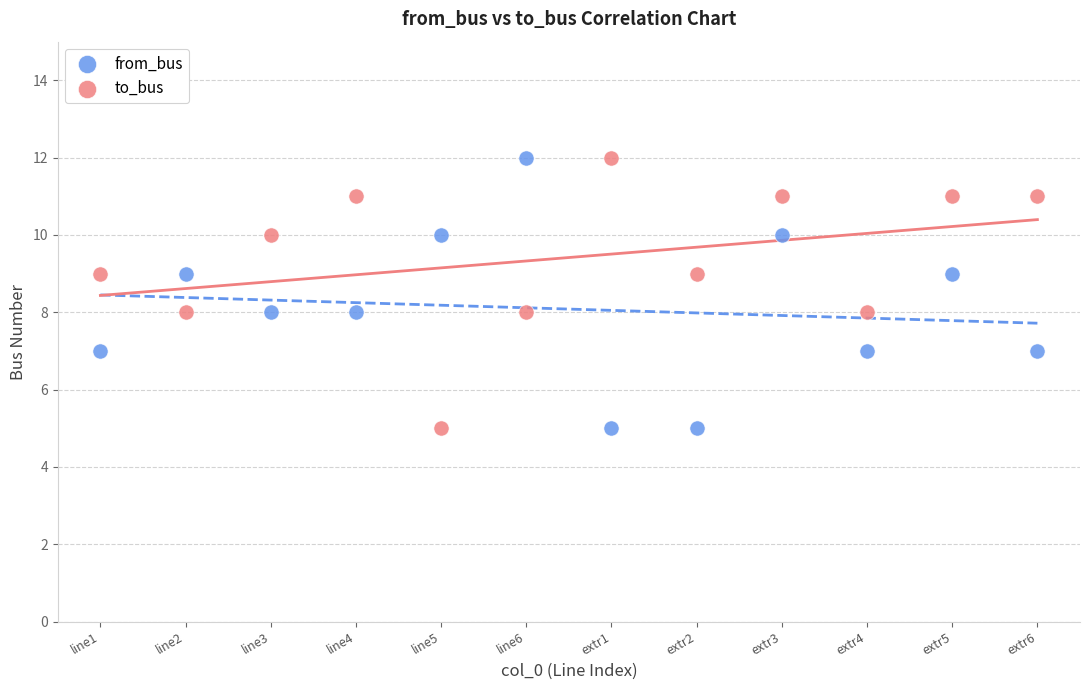

Across all data points, what is the range of Y values (max minus min)?

7